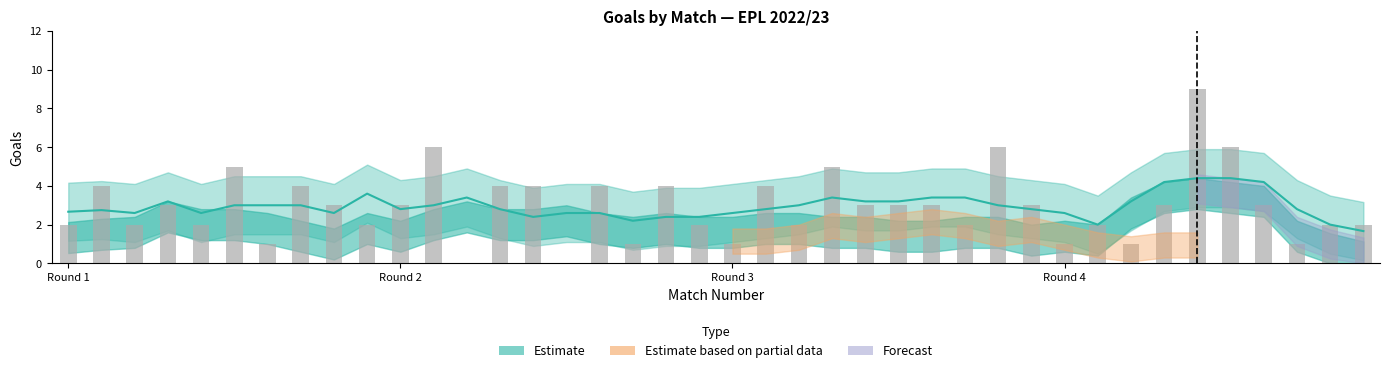

The value at 37 is 1. True or false?

False